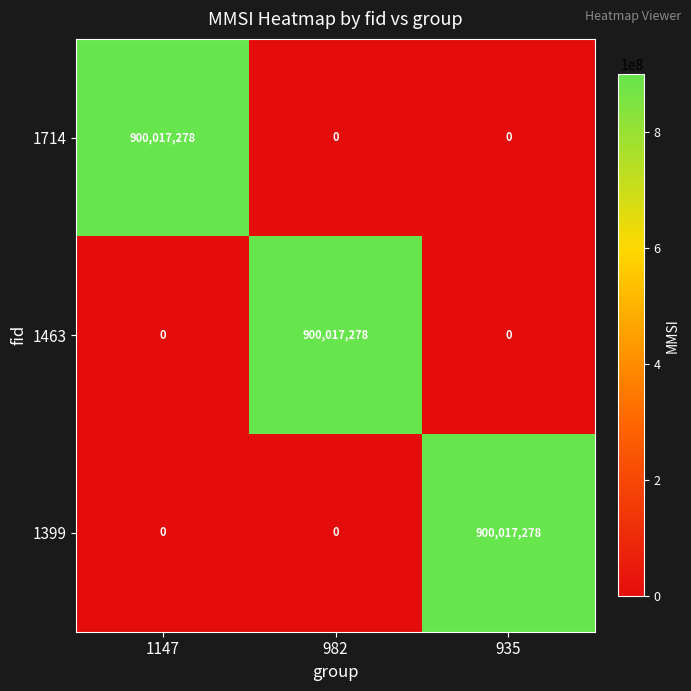

Is the value of 1463 at 982 greater than the value of 1714 at 935?

Yes